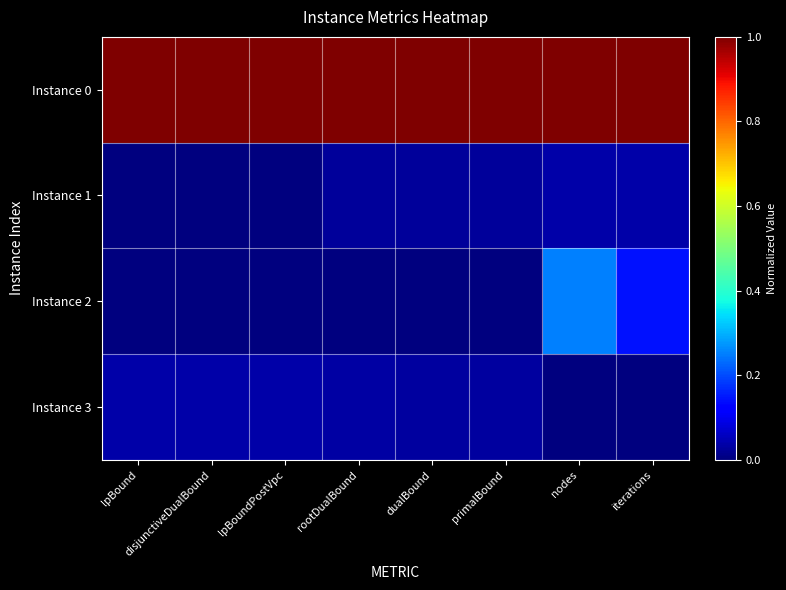

Rank the series by their maximum value, from highest to lowest.

Instance 0, Instance 2, Instance 1, Instance 3